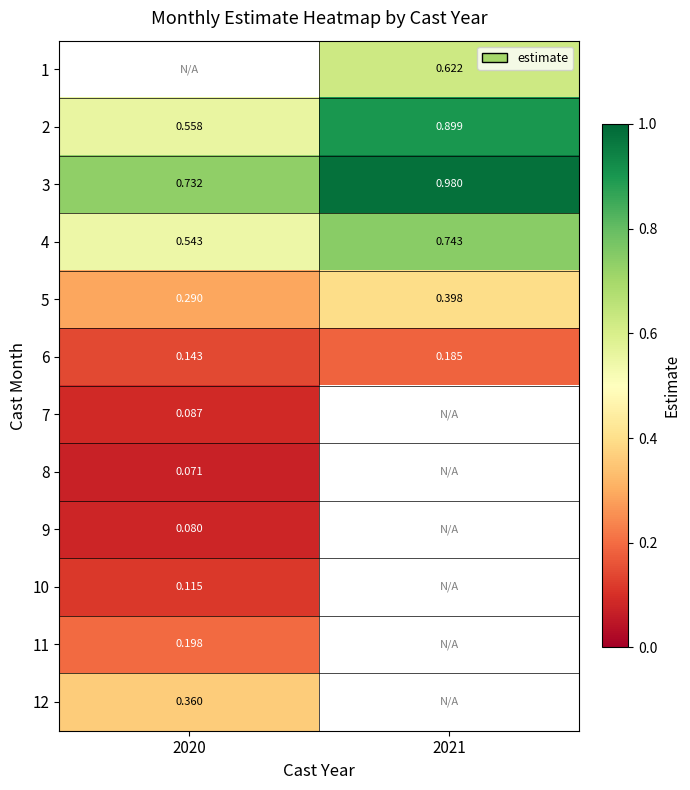

At which label does 1 first exceed 0?

2021